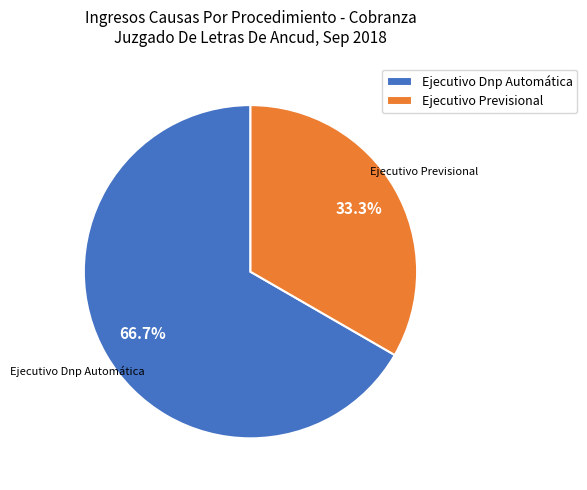

The Ejecutivo Dnp Automática slice represents 67% of the pie. True or false?

True